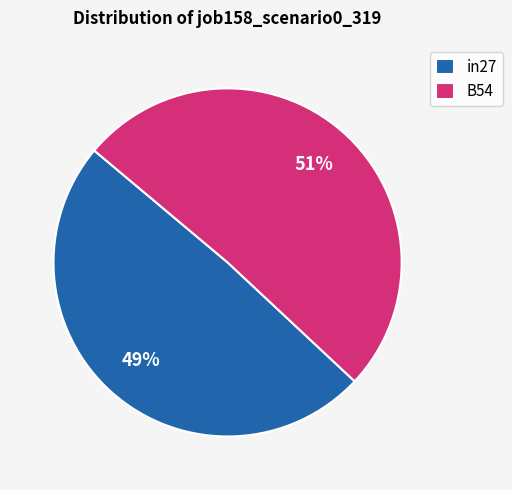

What is the largest slice in the pie chart?

B54